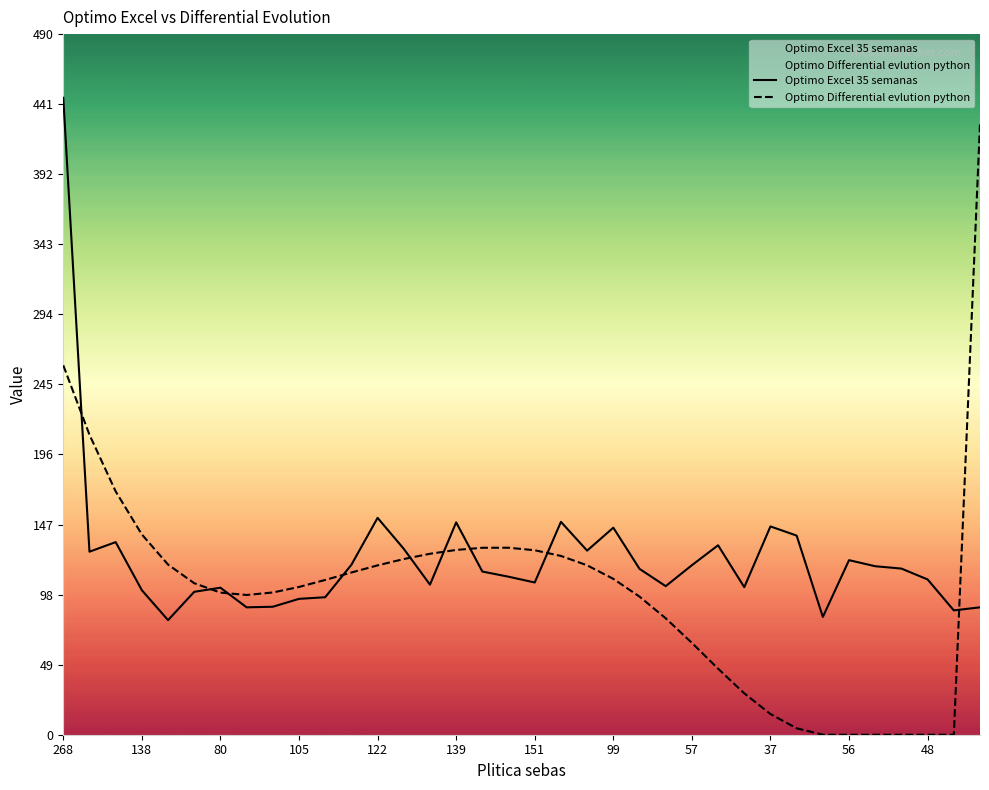

How many intersections are there between Optimo Differential evlution python and Optimo Excel 35 semanas?

9